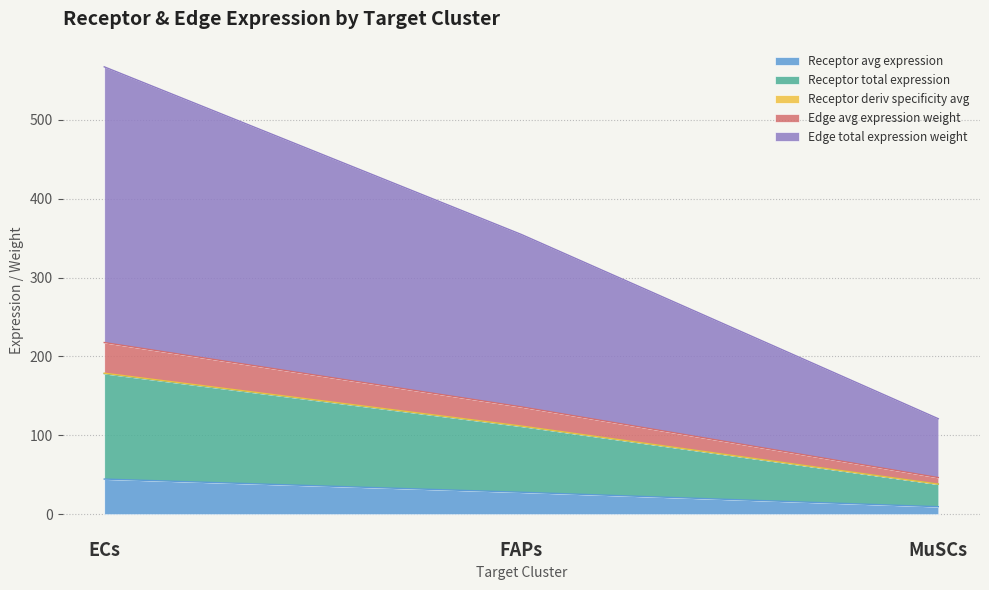

At which category is the sum across all series the highest?

ECs